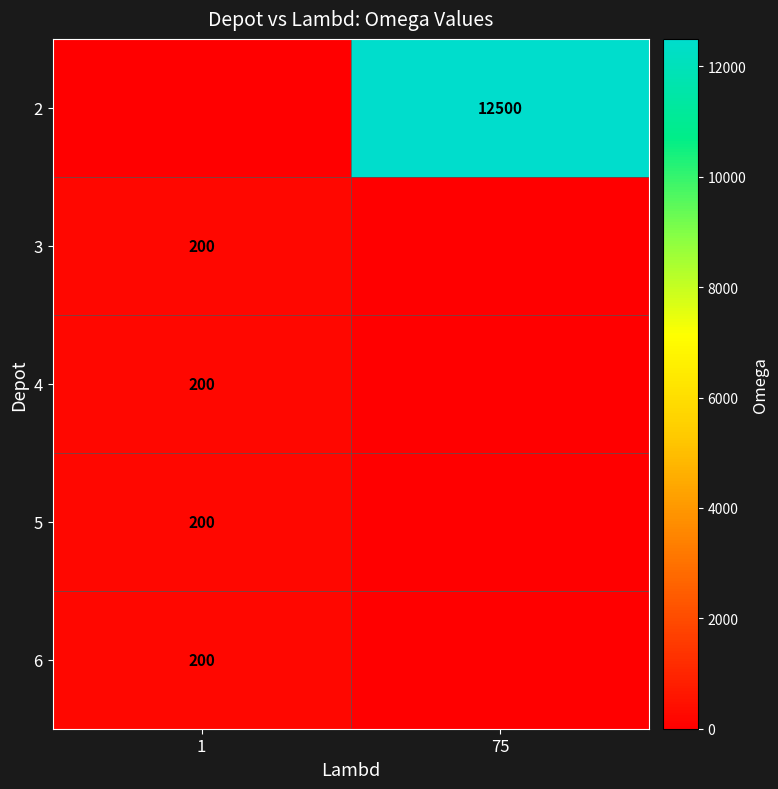

True or false: 4 has a value of 200 at 1.

True